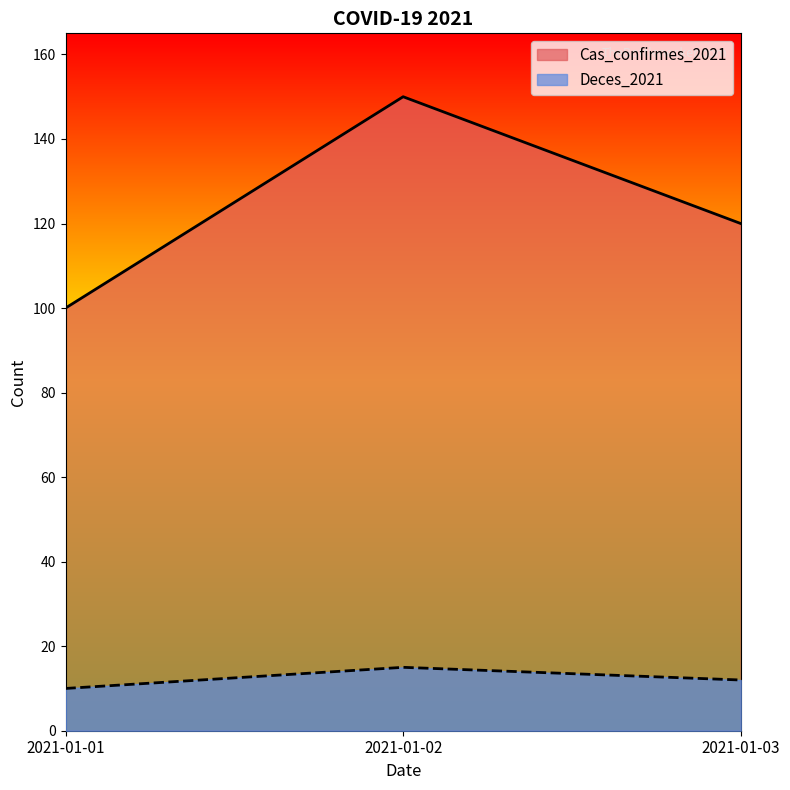

Count the number of data series in this chart.

2